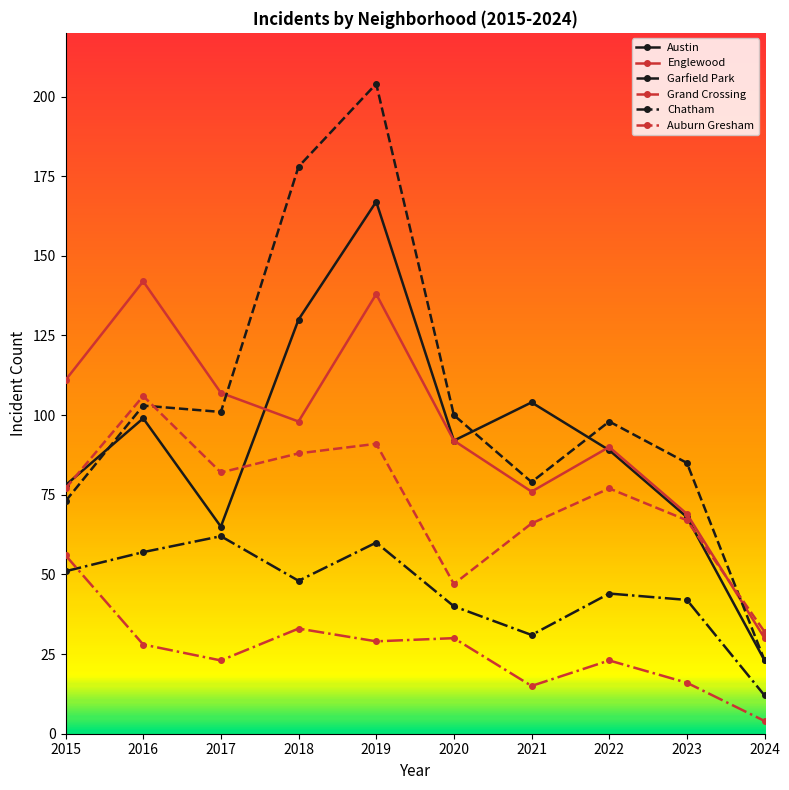

Which series has the largest range (max minus min)?

Garfield Park